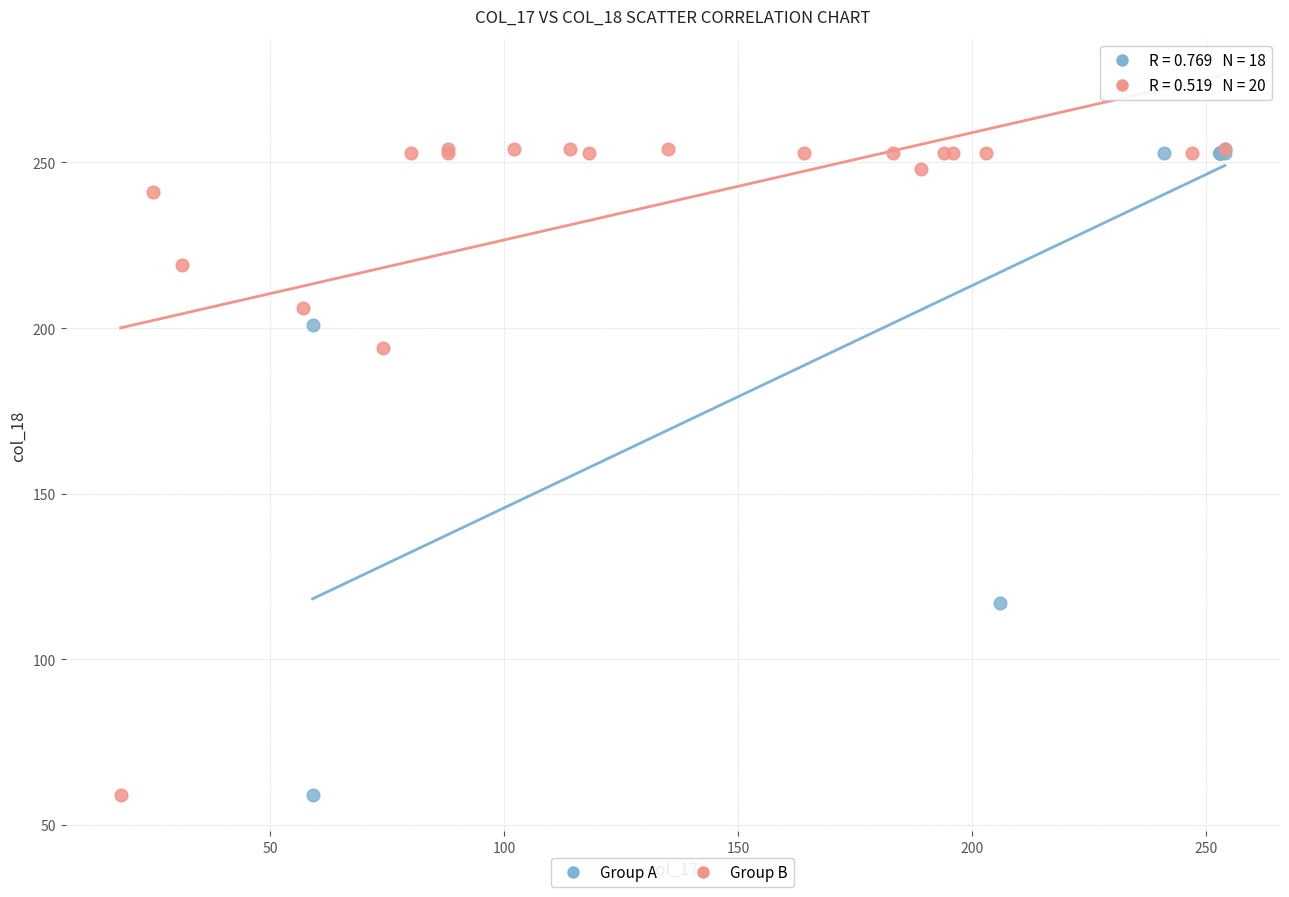

What are all the series names shown in the legend?

Group A, Group B